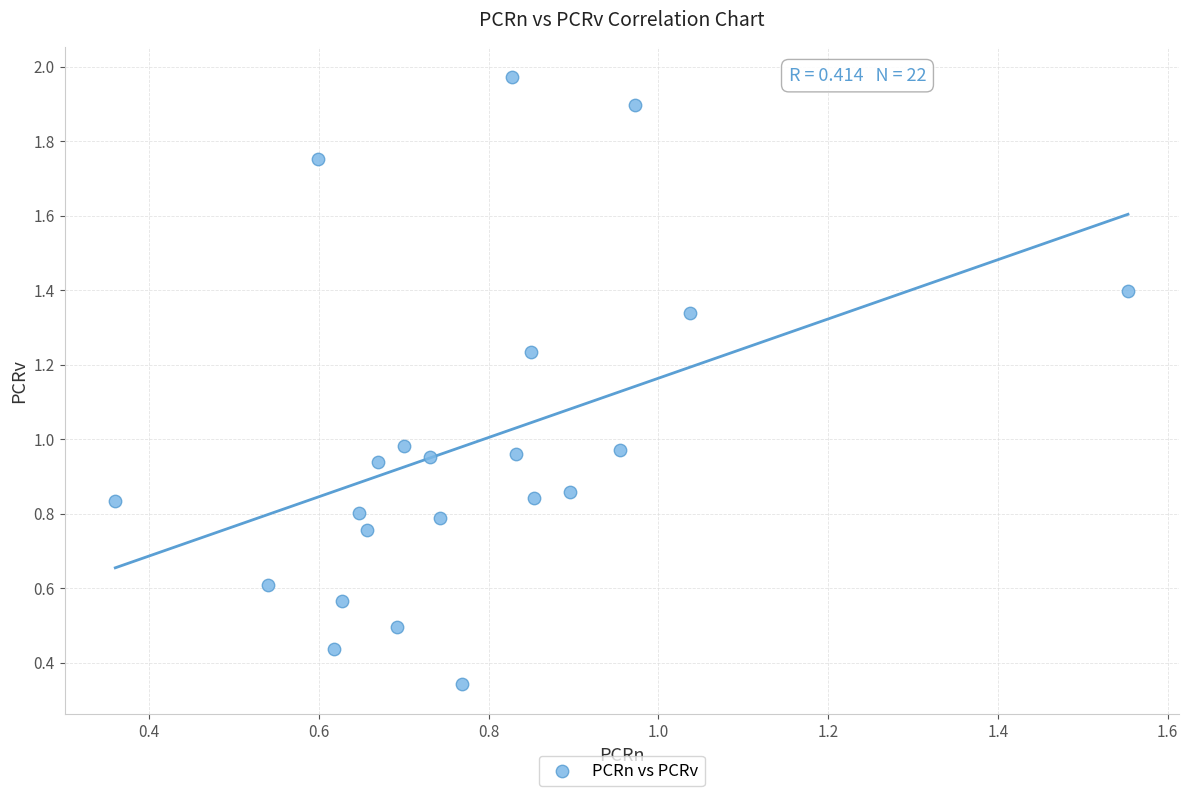

What is the range of Y values (max minus min)?

1.6